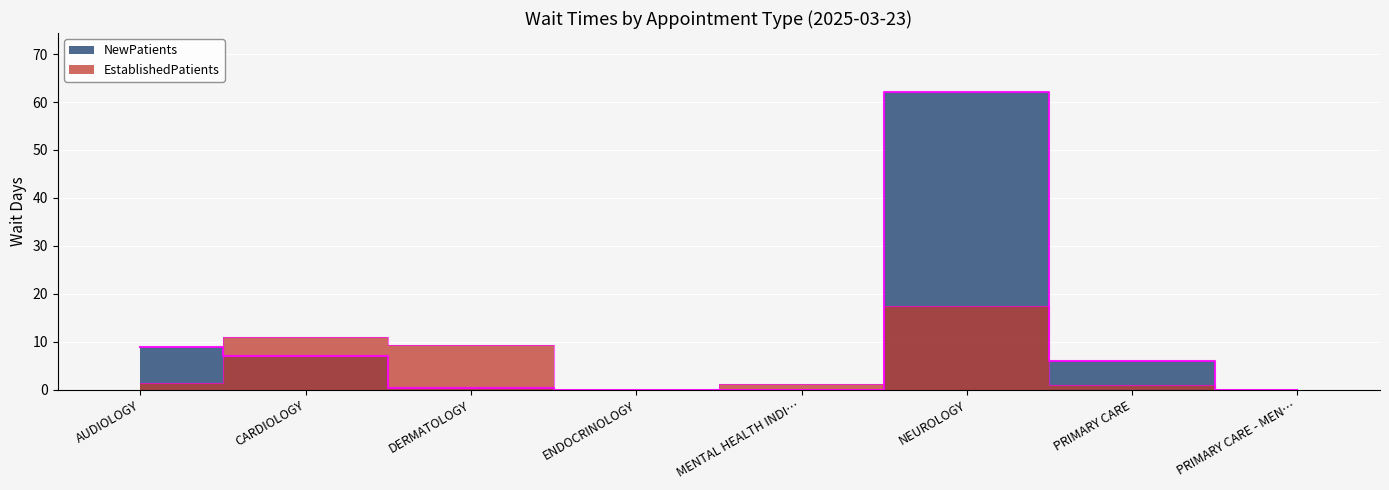

Rank the series at ENDOCRINOLOGY from highest to lowest value.

EstablishedPatients, NewPatients